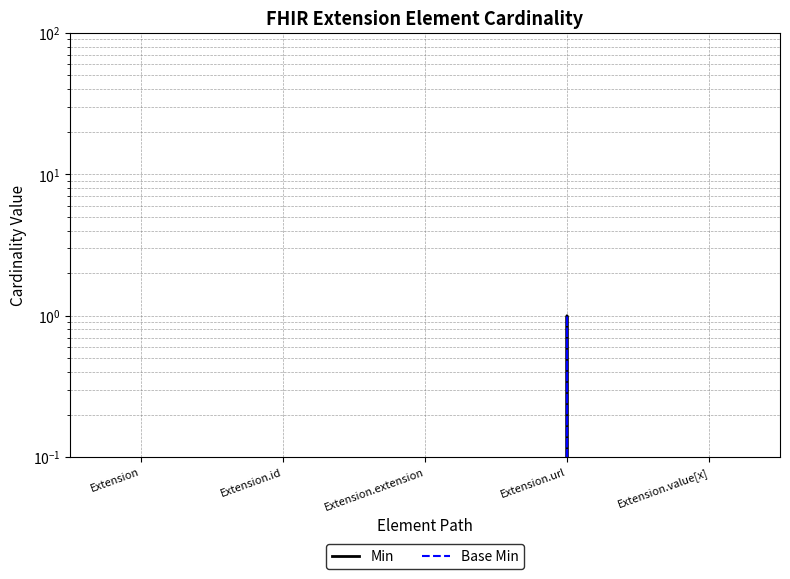

Reading left to right, transcribe all the data shown in this chart.

Min: 0	0	0	1	0
Base Min: 0	0	0	1	0